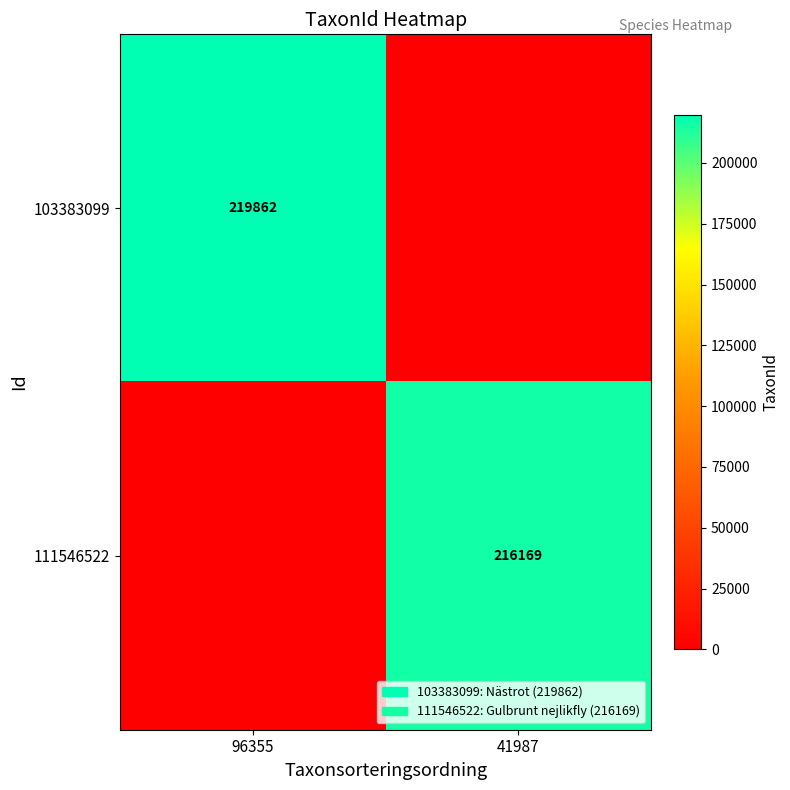

True or false: 111546522 has a value of 335262 at 41987.

False